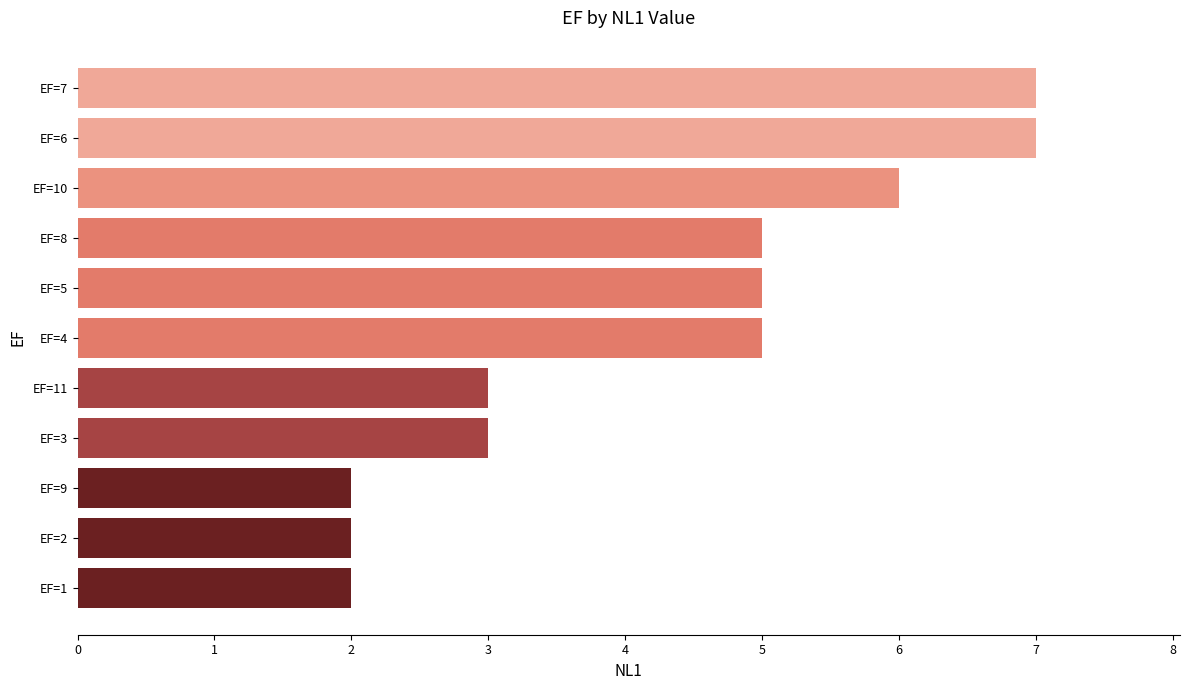

What is the sum of all values?

47